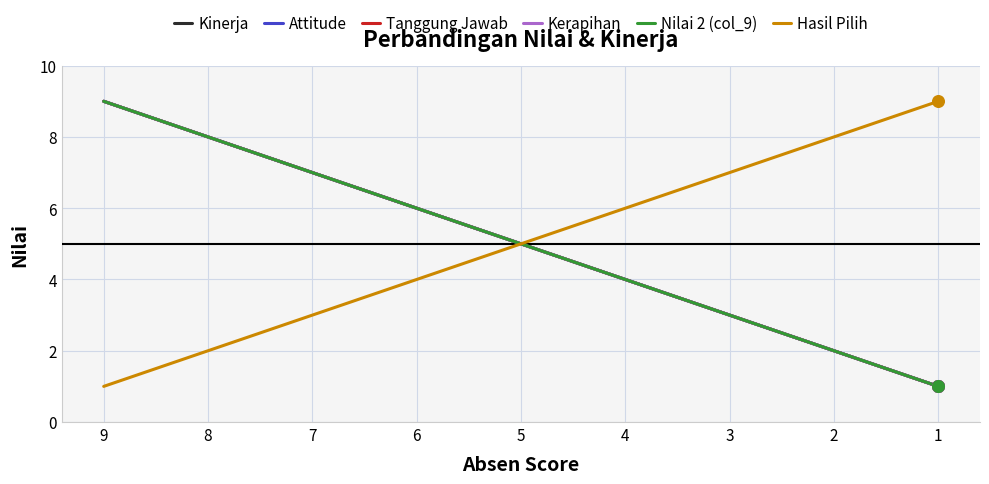

Is this an area chart (filled region under the line)?

No